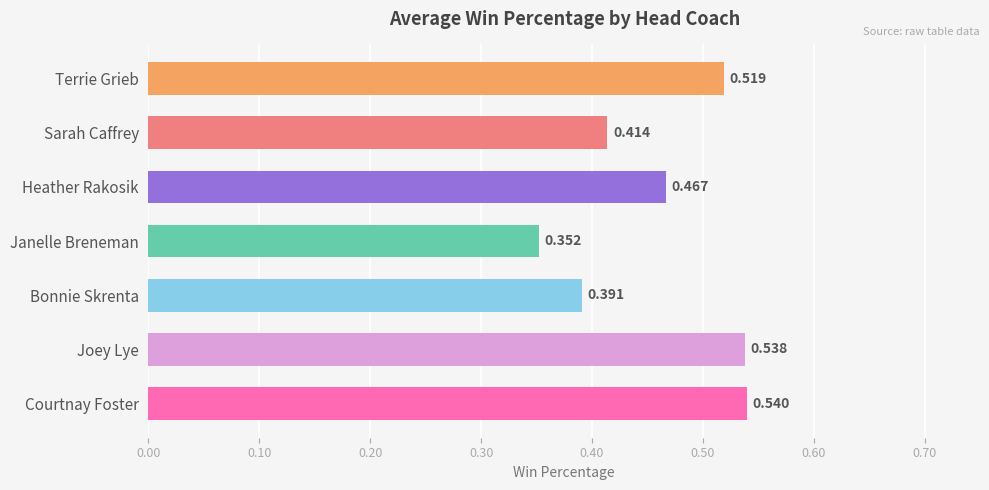

At which category does the chart reach its peak across all series?

Courtnay Foster